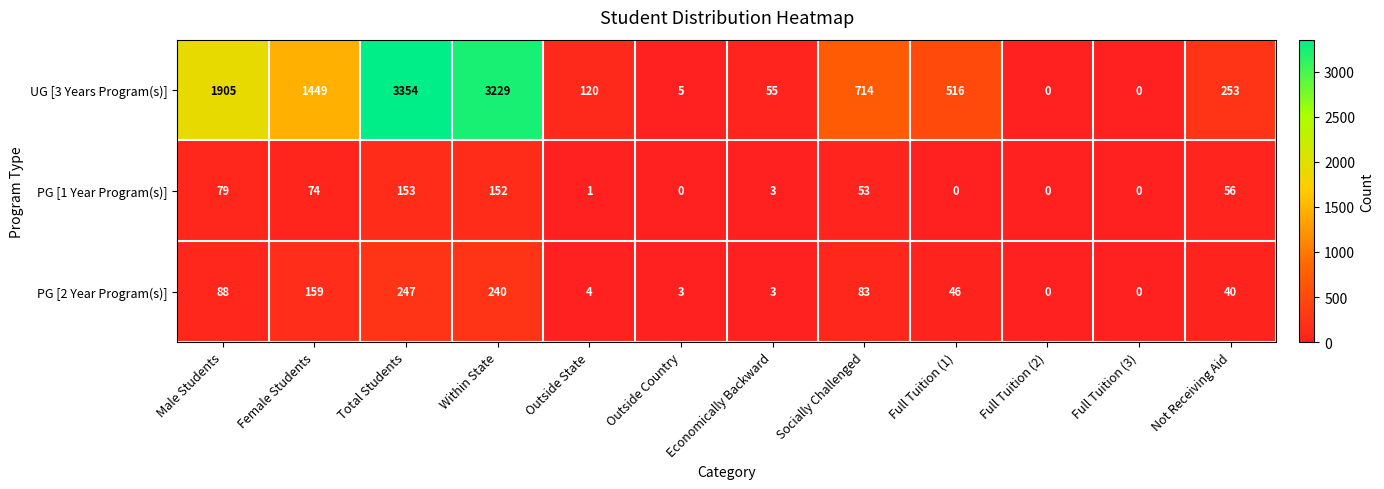

At which category is the sum across all series the highest?

Total Students